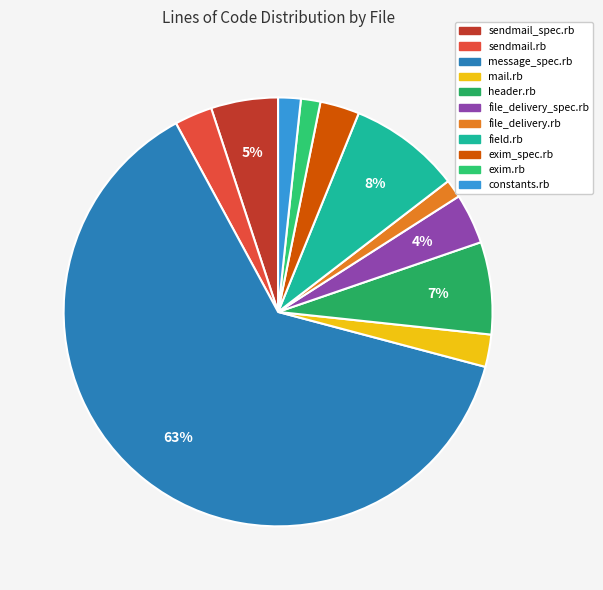

Rank the categories by value from lowest to highest.

file_delivery.rb, exim.rb, constants.rb, mail.rb, sendmail.rb, exim_spec.rb, file_delivery_spec.rb, sendmail_spec.rb, header.rb, field.rb, message_spec.rb